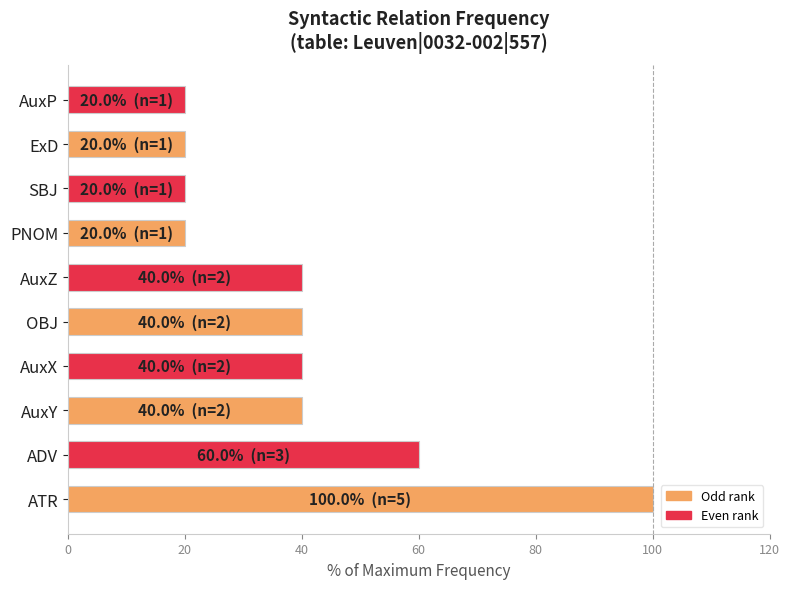

Count the number of categories in the chart.

10